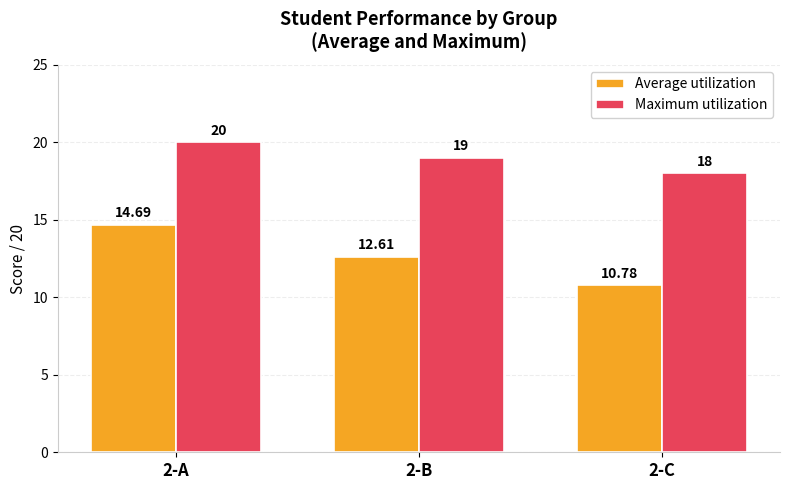

Reading left to right, what are all the values shown in this chart?

Average utilization: 14.7	12.6	10.8
Maximum utilization: 20.0	19.0	18.0